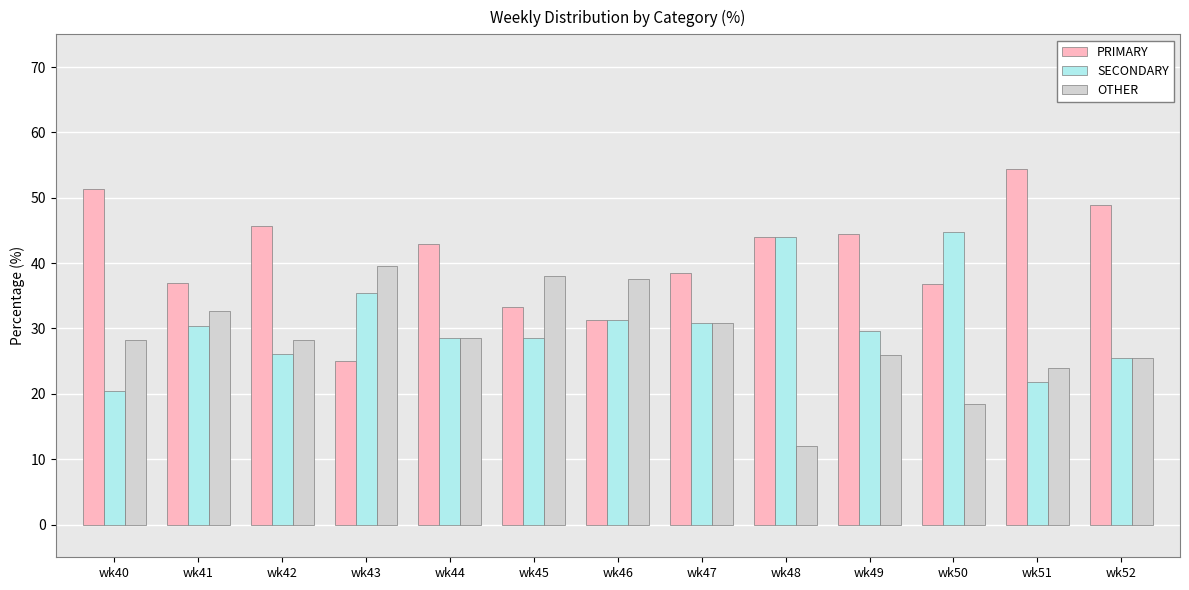

True or false: PRIMARY has a value of 31.2 at wk46.

True